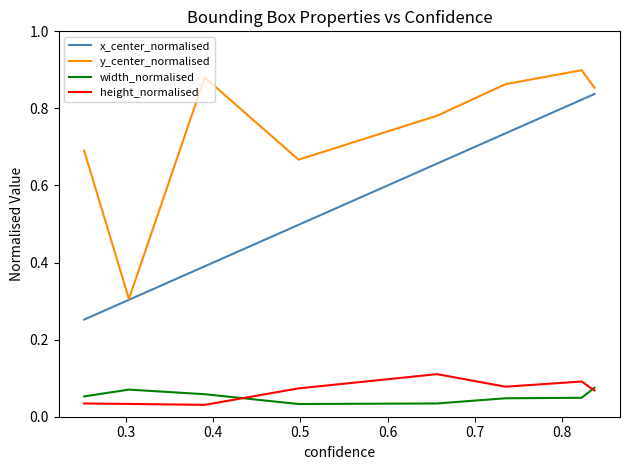

Which series changed the most between 0.4 and 0.7?

x_center_normalised